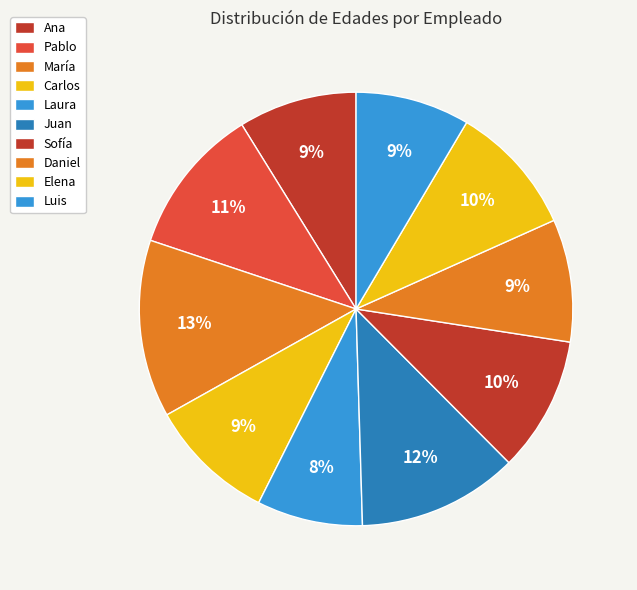

Which has a higher value, María or Pablo?

María